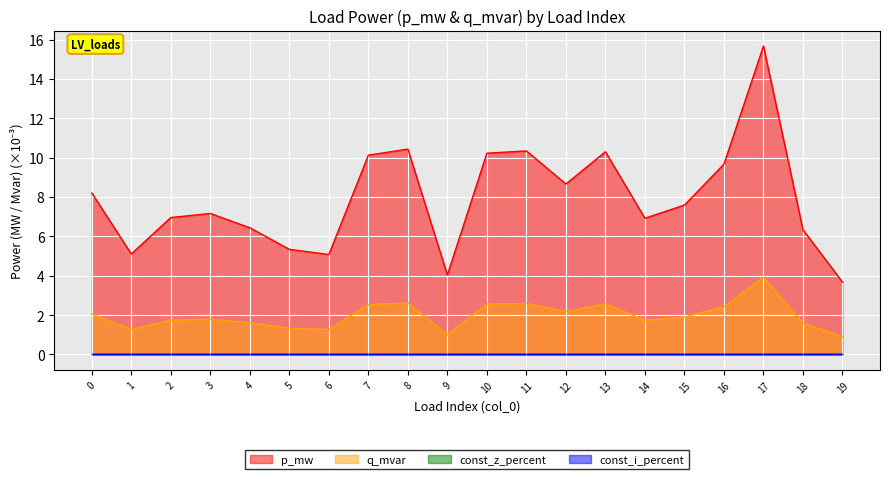

How many lines are shown in the chart?

4